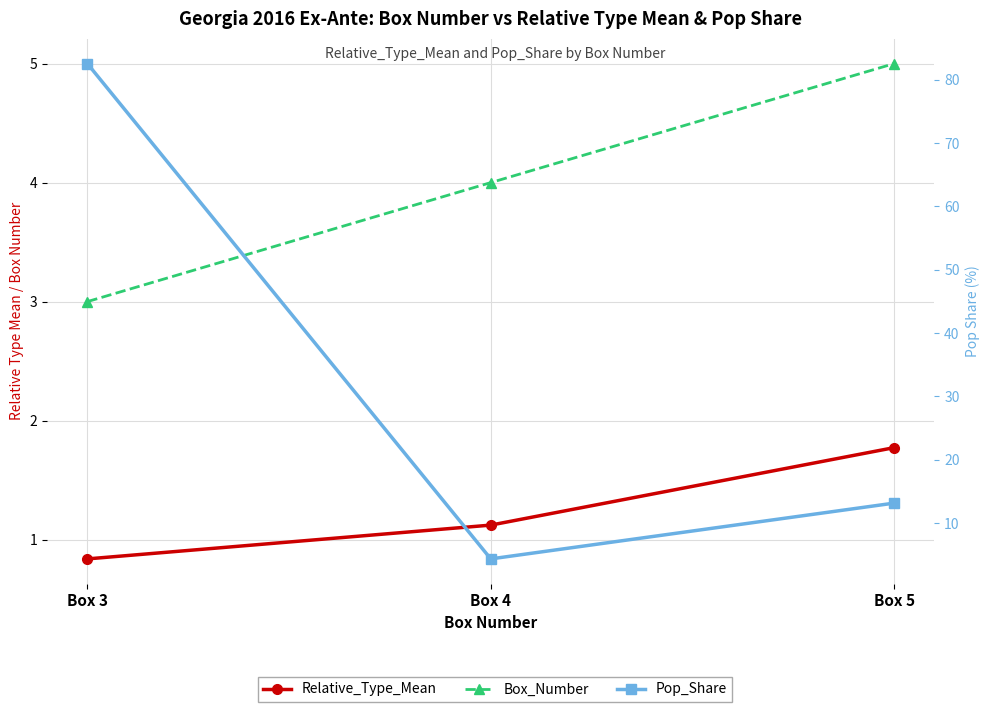

Rank the series by their maximum value, from lowest to highest.

Relative_Type_Mean, Box_Number, Pop_Share